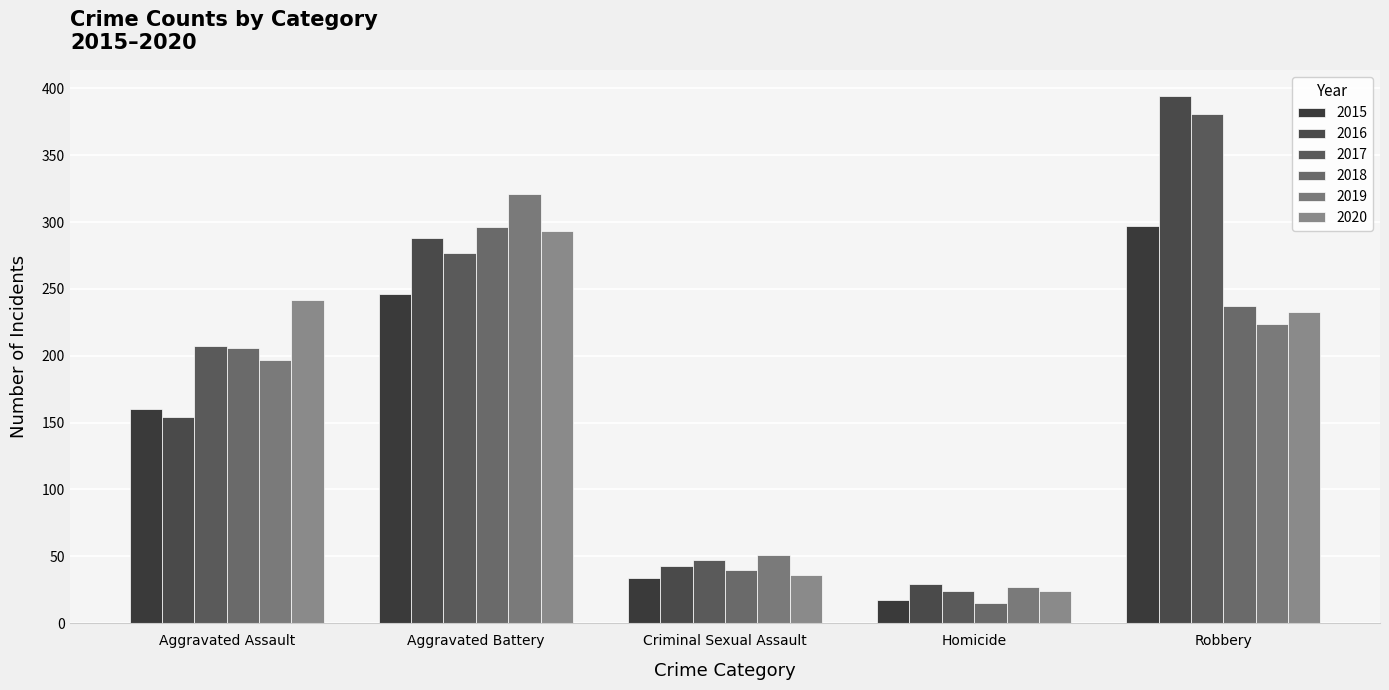

How many data points does each series have?

5